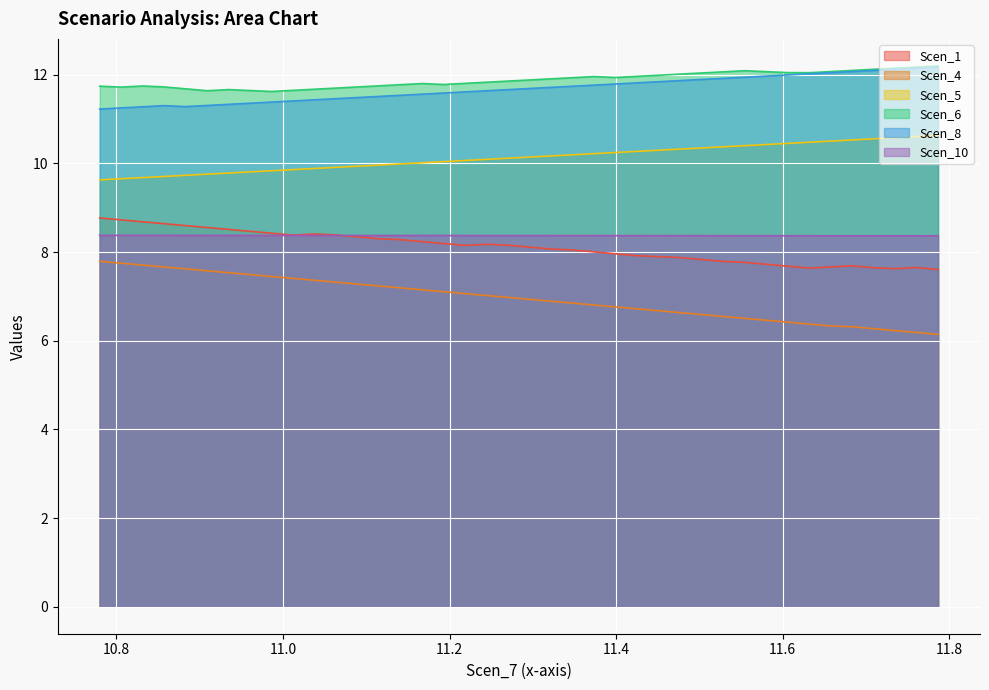

What are all the series names shown in the legend?

Scen_1, Scen_4, Scen_5, Scen_6, Scen_8, Scen_10